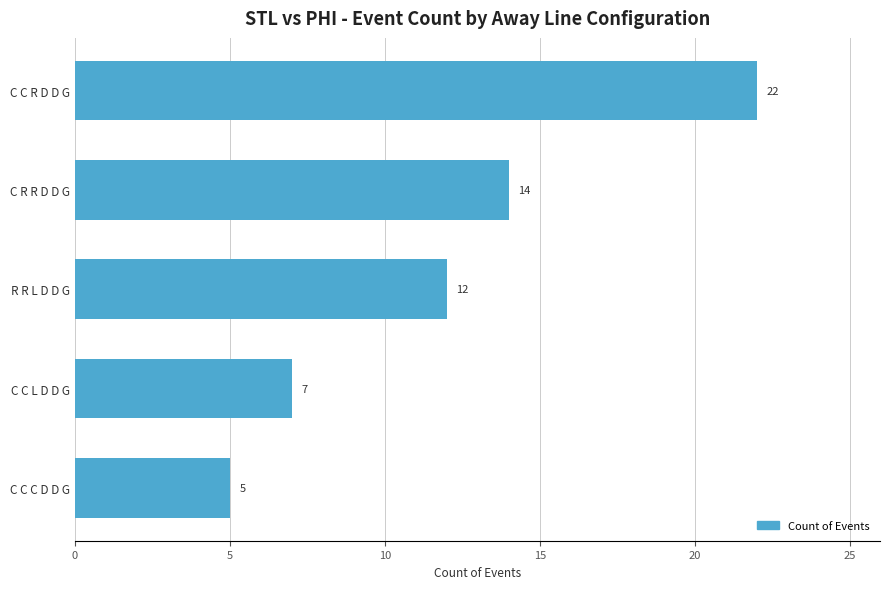

Rank the categories by value from highest to lowest.

C C R D D G, C R R D D G, R R L D D G, C C L D D G, C C C D D G